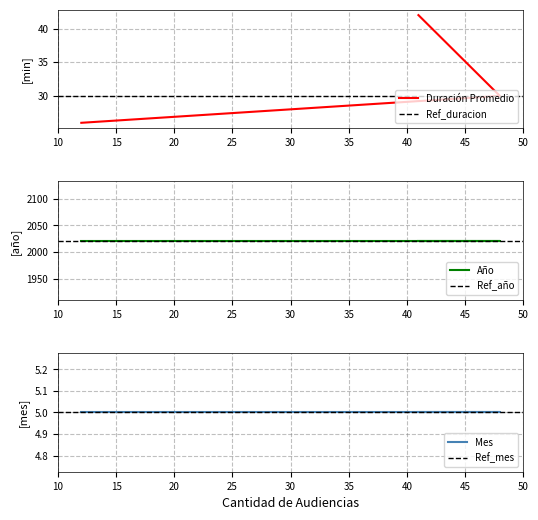

How many values in the Duración Promedio en Minutos (MM) series exceed 30?

1